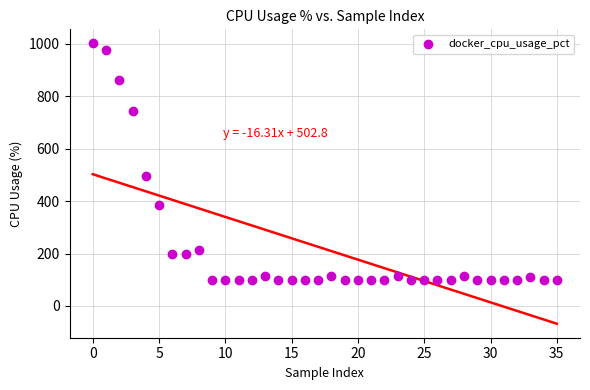

What is the range of Y values (max minus min)?

903.6